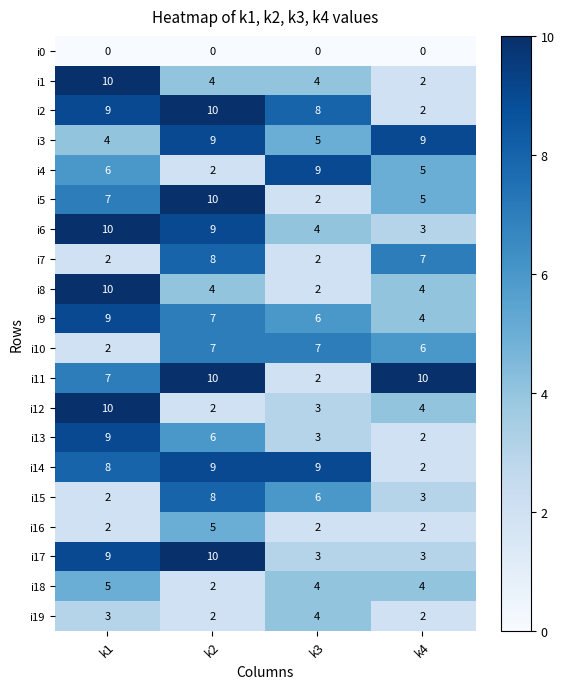

Is it true that i8 equals 2 at k3?

True